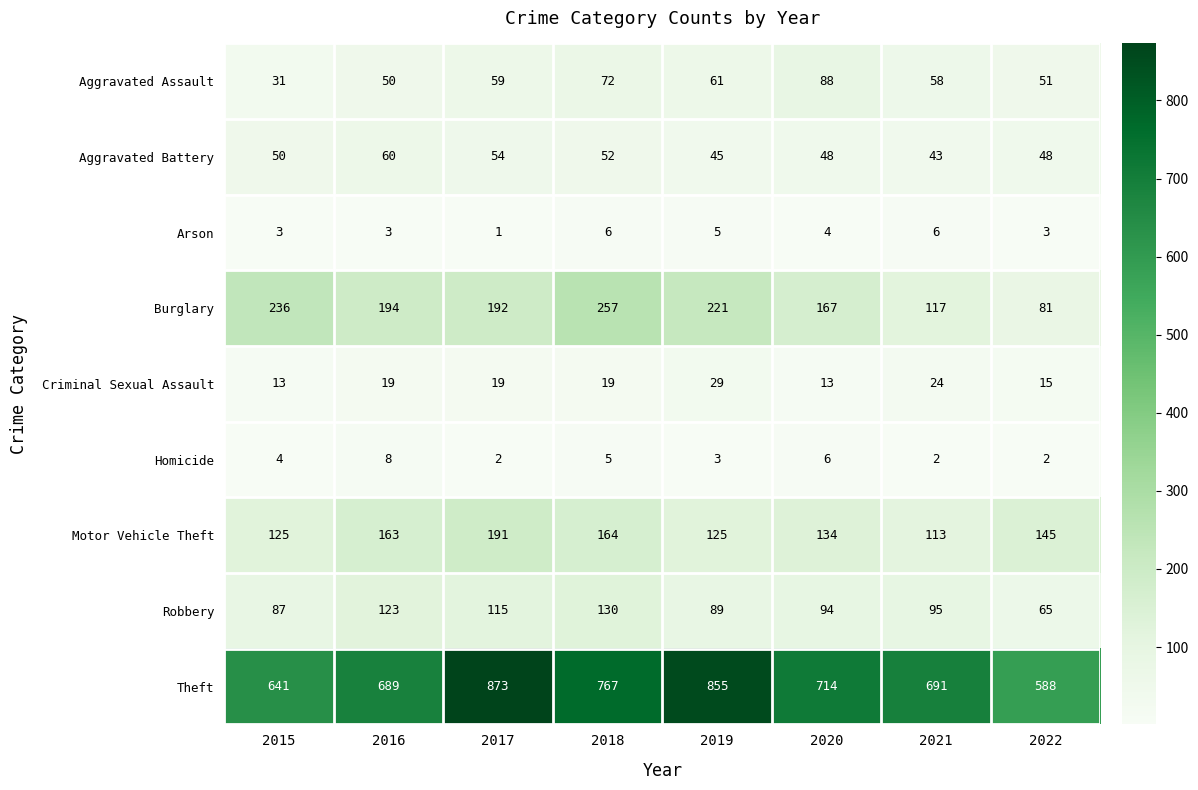

Between 2020 and 2022, which series saw the biggest shift?

Theft